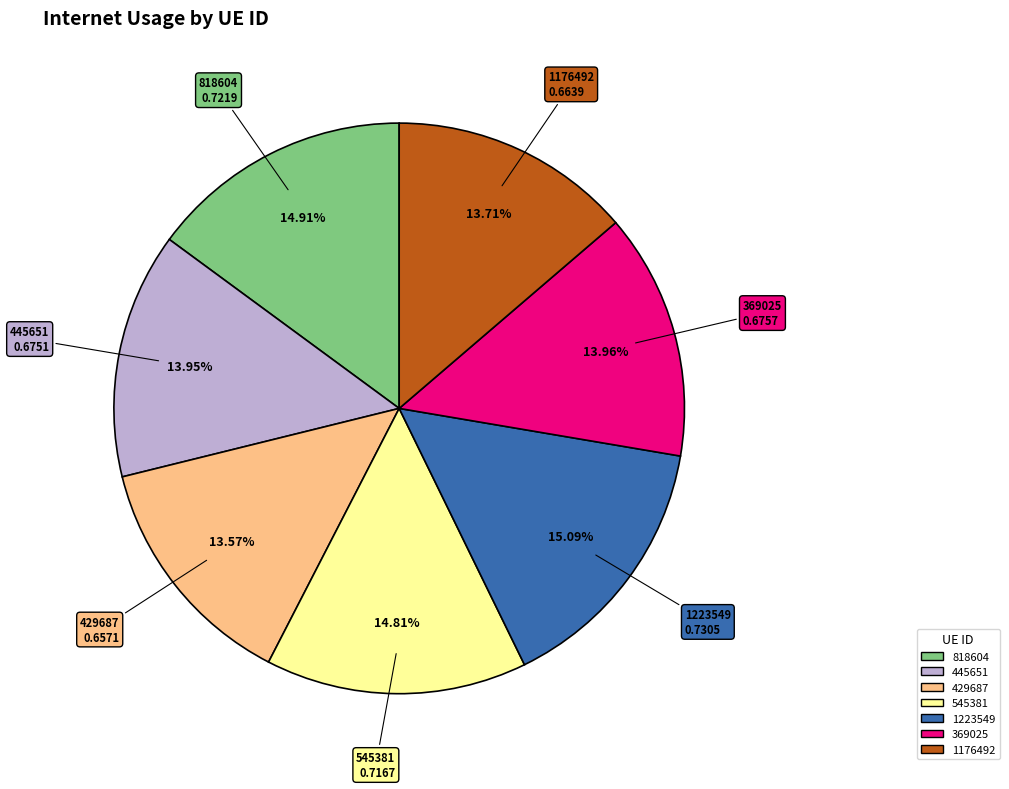

Is it true that 1176492 is 14% of the pie?

True